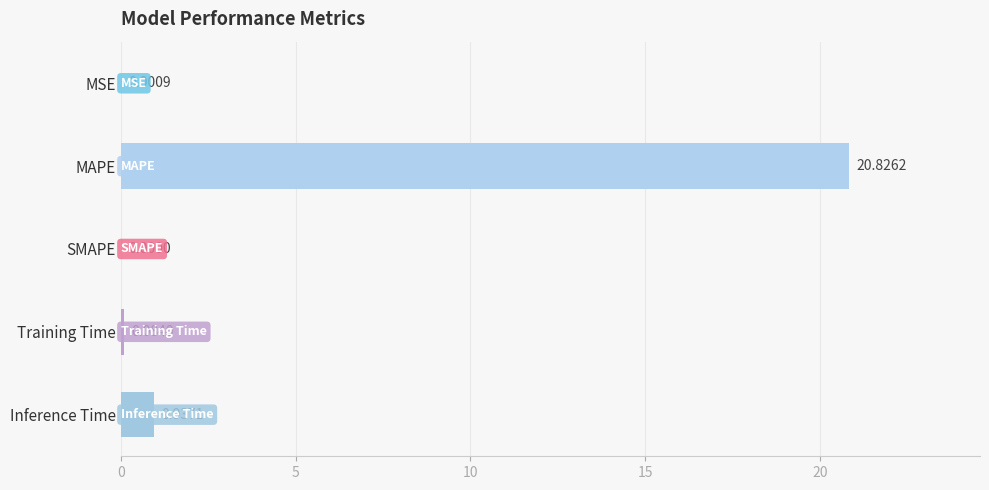

What is the change in value from MSE to MAPE?

+20.8